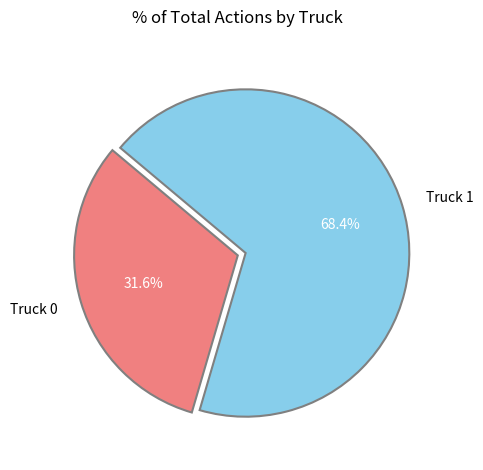

Rank the categories by value from lowest to highest.

Truck 0, Truck 1